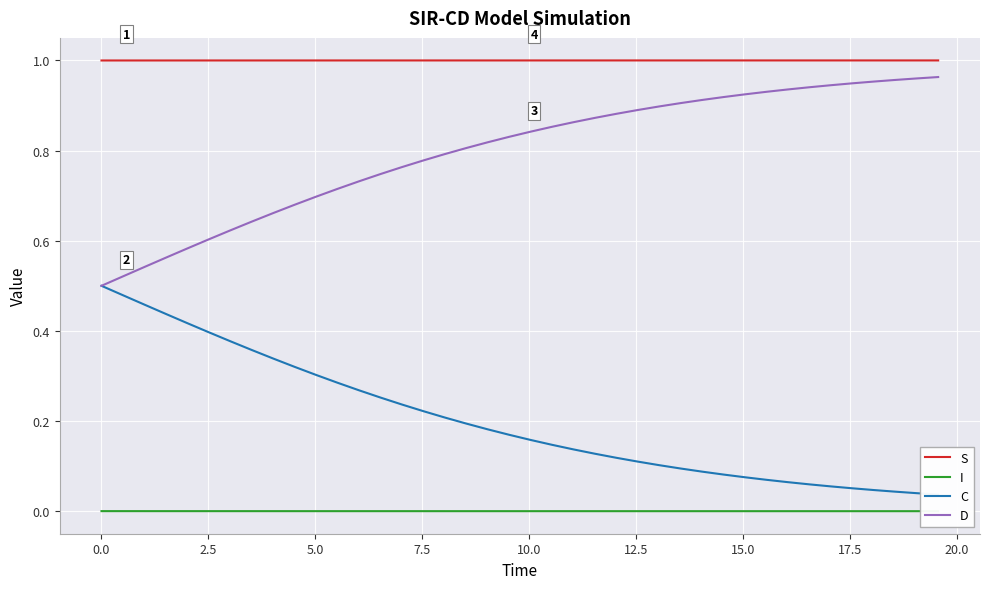

Is this an area chart (filled region under the line)?

No